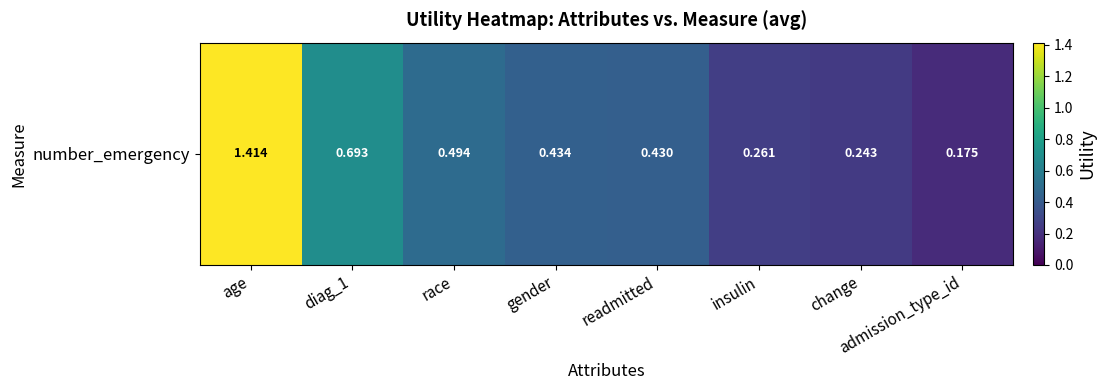

At which category does the chart reach its peak across all series?

age